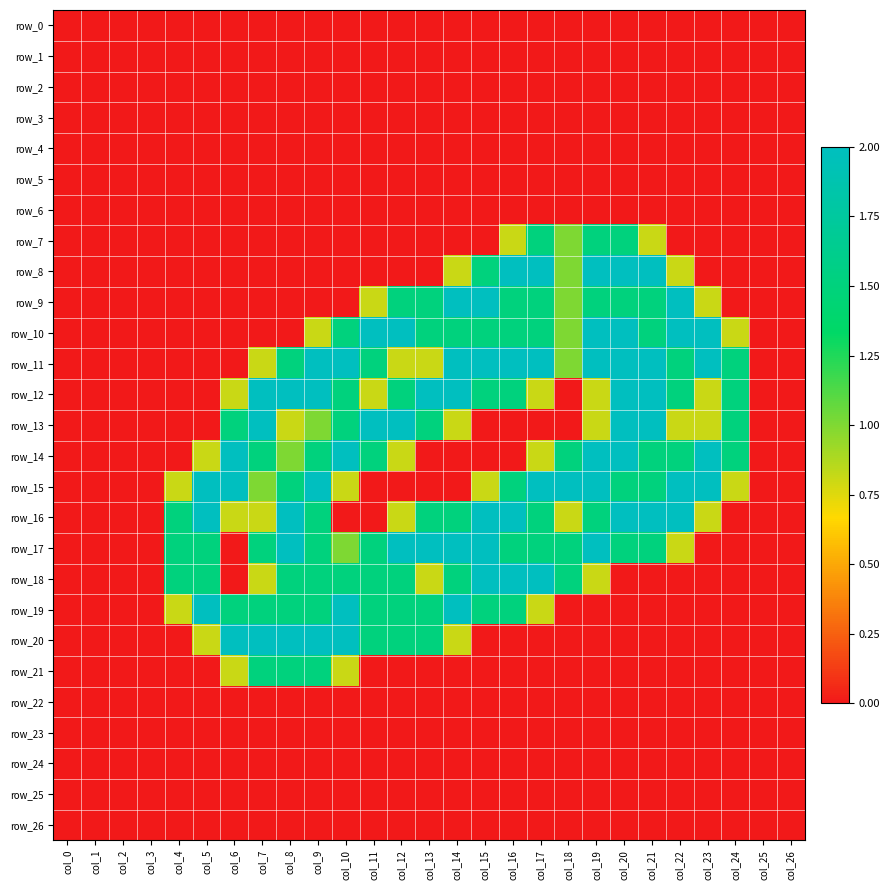

At which category does the chart reach its peak across all series?

col_16